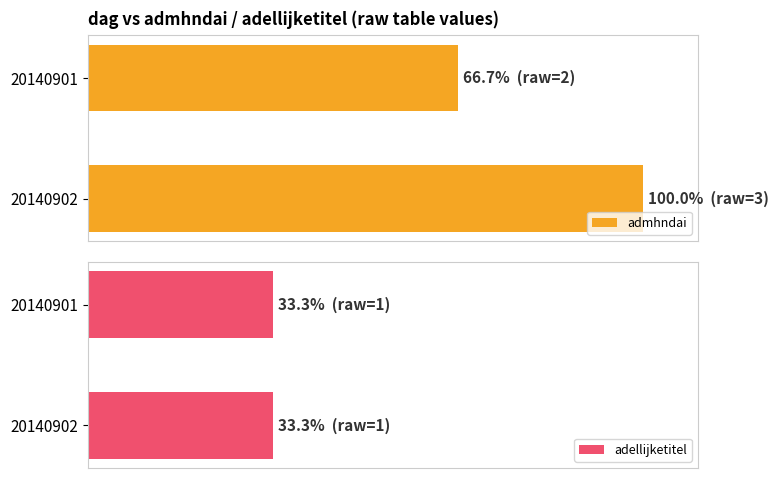

At how many categories does at least one series exceed 32?

2